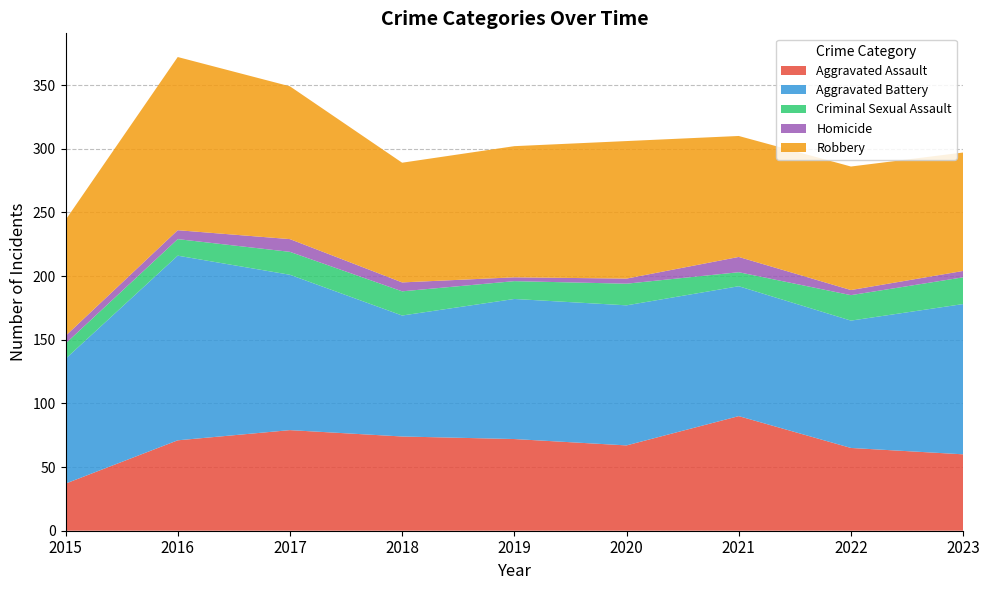

Reading left to right, extract all data points from this chart.

Aggravated Assault: 37	71	79	74	72	67	90	65	60
Aggravated Battery: 98	145	122	95	110	110	102	100	118
Criminal Sexual Assault: 12	13	18	19	14	17	11	20	21
Homicide: 6	7	10	7	3	4	12	4	5
Robbery: 91	136	120	94	103	108	95	97	93